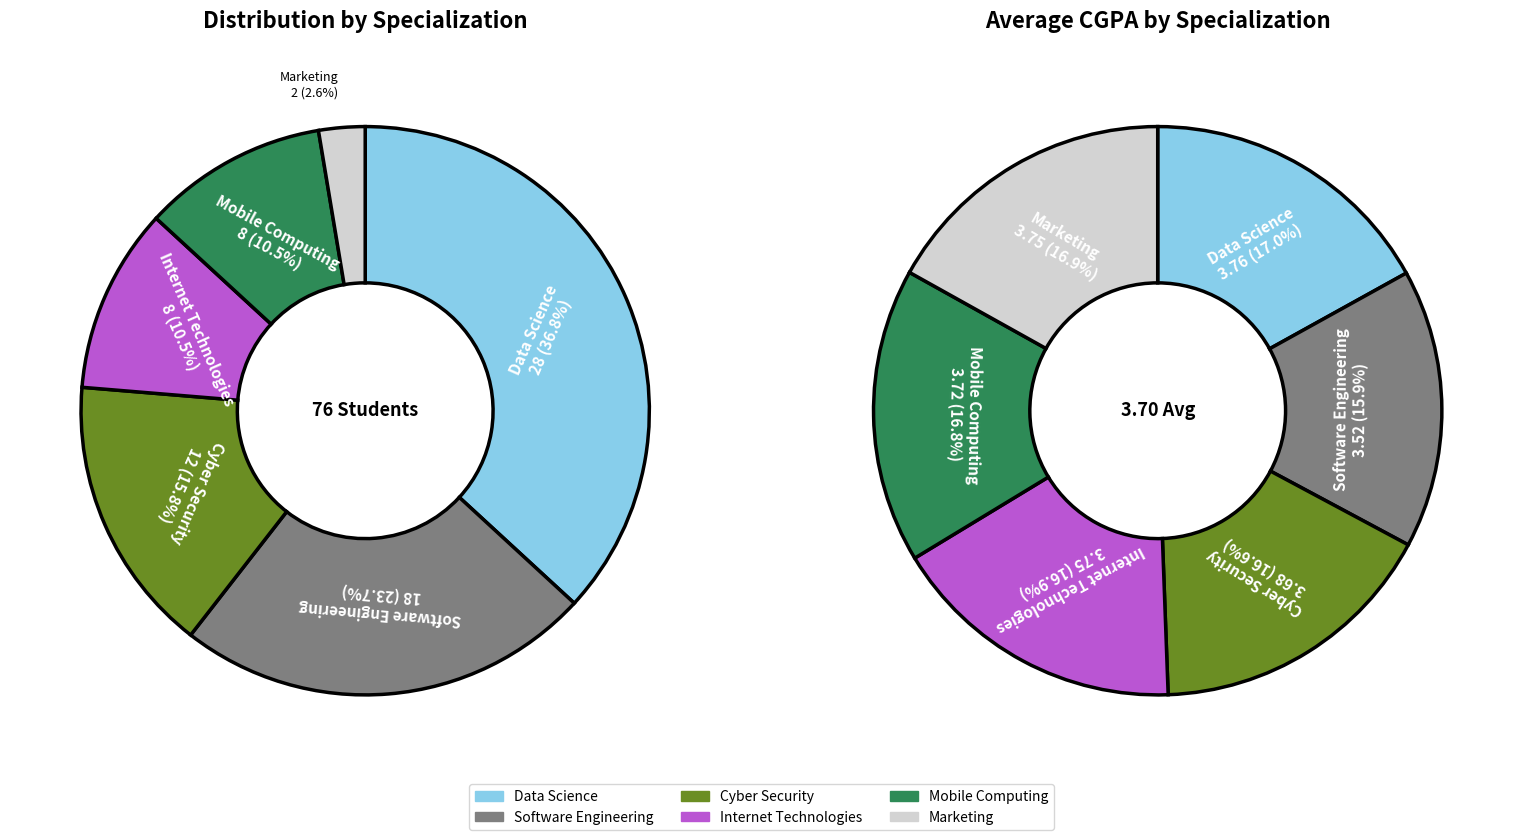

Does Data Science account for over 50% of the chart?

No